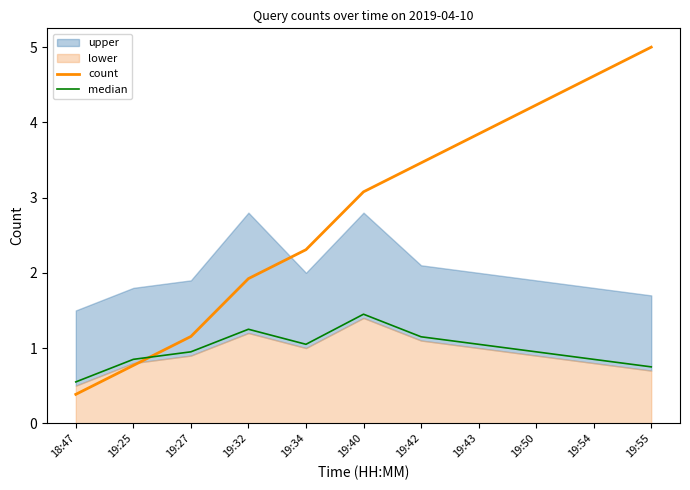

What is the label of the 10th point from the left?

19:54